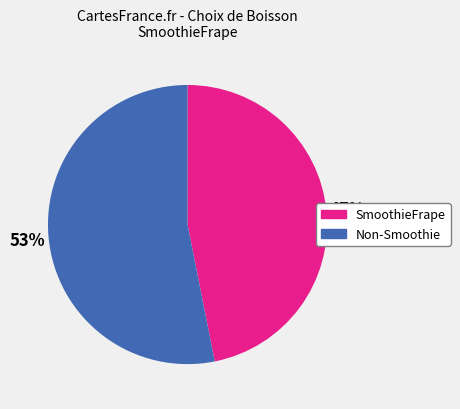

Is there any slice that represents more than half of the pie?

Yes